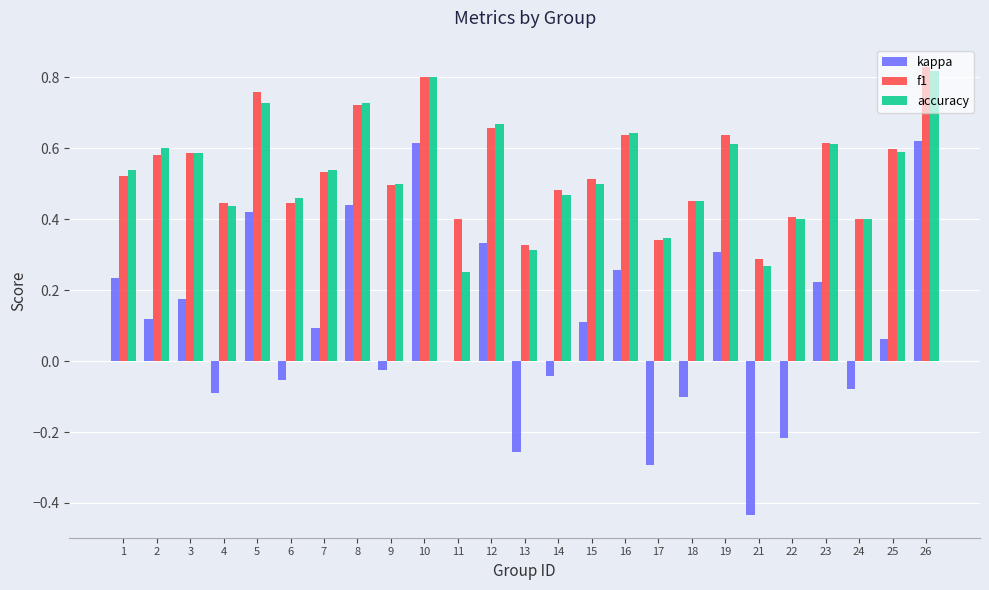

Is it true that f1 equals 0.6 at 24?

False